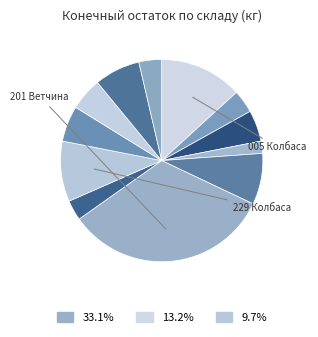

How many segments does this pie chart have?

12